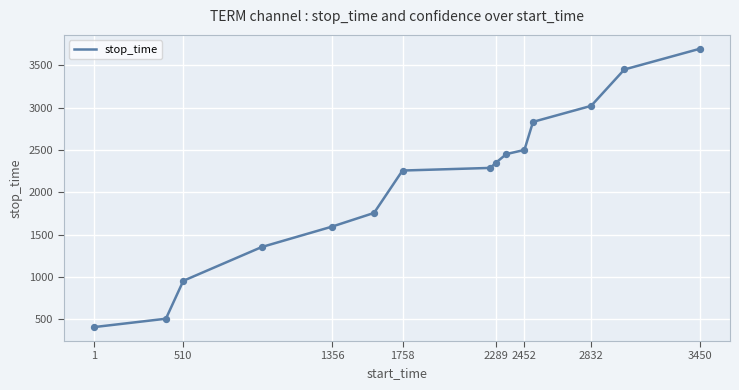

What is the maximum value shown in the chart?

3693